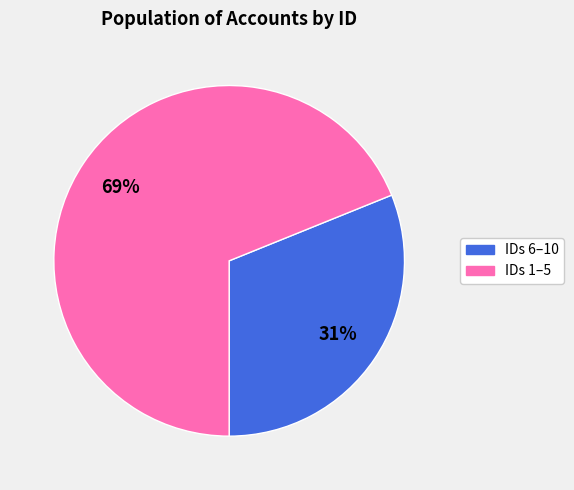

To the nearest percent, what is the difference between the largest and smallest slice percentages?

38%